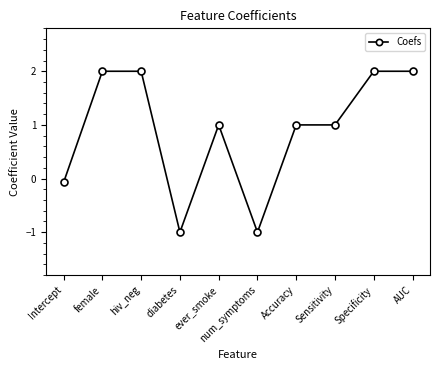

What is the average value?

0.9